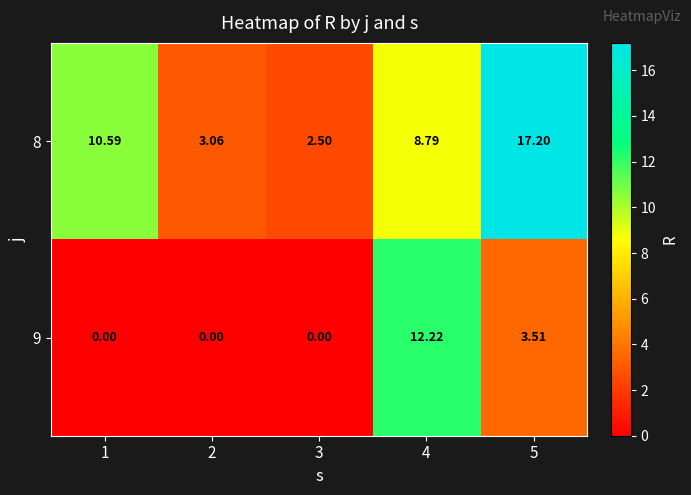

Is the value of 9 at 4 greater than the value of 8 at 5?

No